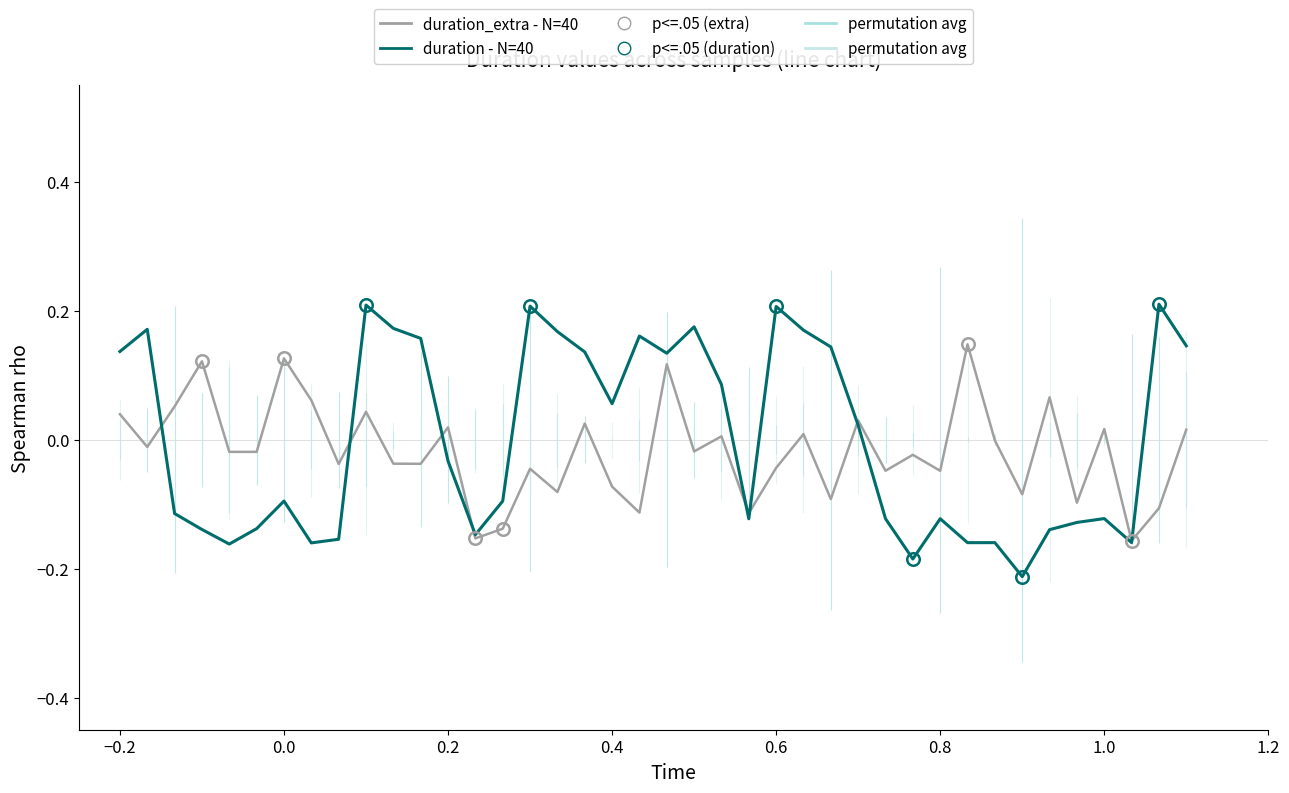

True or false: duration_extra - N=40 has more than 2 interior local peaks.

True